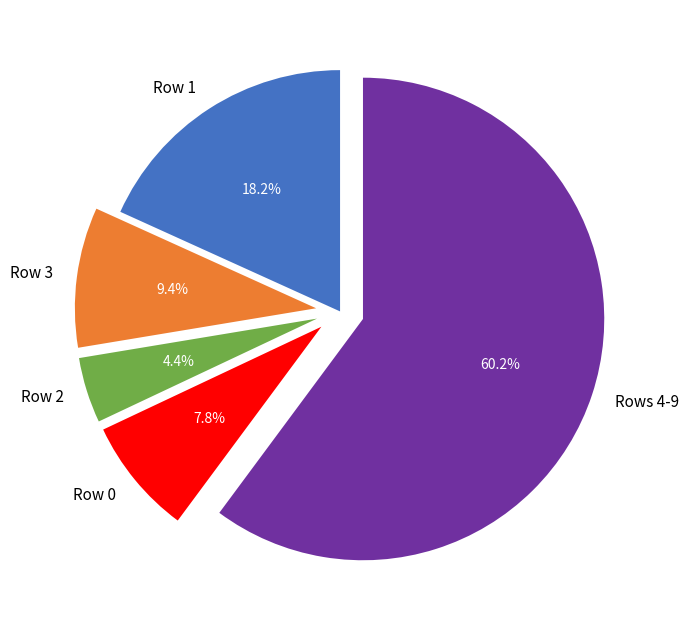

Is the sum of Rows 4-9 and Row 0 greater than half?

Yes